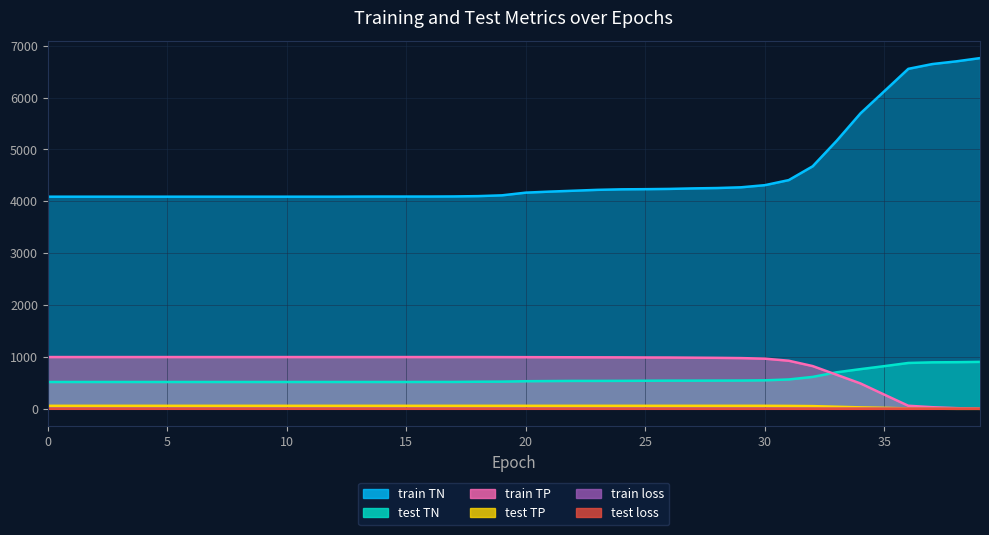

Reading left to right, list all the values displayed in this chart.

train loss: 0.8	0.8	0.8	0.8	0.8	0.8	0.8	0.8	0.8	0.7	0.7	0.7	0.7	0.7	0.7	0.7	0.7	0.7	0.7	0.7	0.7	0.7	0.7	0.7	0.7	0.7	0.7	0.7	0.7	0.7	0.7	0.7	0.7	0.7	0.7	0.7	0.7	0.7	0.7	0.7
test loss: 0.8	0.8	0.8	0.8	0.8	0.8	0.8	0.8	0.8	0.7	0.7	0.7	0.7	0.7	0.7	0.7	0.7	0.7	0.7	0.7	0.7	0.7	0.7	0.7	0.7	0.7	0.7	0.7	0.7	0.7	0.7	0.7	0.7	0.7	0.7	0.7	0.7	0.7	0.7	0.7
train TP: 998.0	998.0	998.0	998.0	998.0	998.0	998.0	998.0	998.0	998.0	998.0	998.0	998.0	998.0	998.0	998.0	998.0	998.0	998.0	997.0	996.0	995.0	994.0	993.0	992.0	990.0	989.0	986.0	983.0	978.0	967.0	927.0	824.0	657.0	489.0	273.0	59.0	31.0	13.0	0.0
test TP: 58.0	58.0	58.0	58.0	58.0	58.0	58.0	58.0	58.0	58.0	58.0	58.0	58.0	58.0	58.0	58.0	58.0	58.0	58.0	58.0	58.0	58.0	58.0	58.0	58.0	58.0	58.0	58.0	58.0	58.0	58.0	56.0	52.0	40.0	28.0	19.0	7.0	2.0	0.0	0.0
train TN: 4090.0	4090.0	4090.0	4090.0	4090.0	4090.0	4090.0	4090.0	4090.0	4090.0	4090.0	4090.0	4090.0	4092.0	4093.0	4093.0	4093.0	4095.0	4101.0	4116.0	4168.0	4188.0	4205.0	4222.0	4232.0	4235.0	4240.0	4250.0	4257.0	4271.0	4312.0	4410.0	4676.0	5166.0	5697.0	6125.0	6555.0	6647.0	6699.0	6762.0
test TN: 517.0	517.0	517.0	517.0	517.0	517.0	517.0	517.0	517.0	517.0	517.0	517.0	517.0	517.0	517.0	517.0	518.0	518.0	522.0	524.0	532.0	535.0	538.0	538.0	539.0	541.0	543.0	543.0	544.0	545.0	549.0	566.0	615.0	704.0	765.0	823.0	884.0	896.0	899.0	905.0